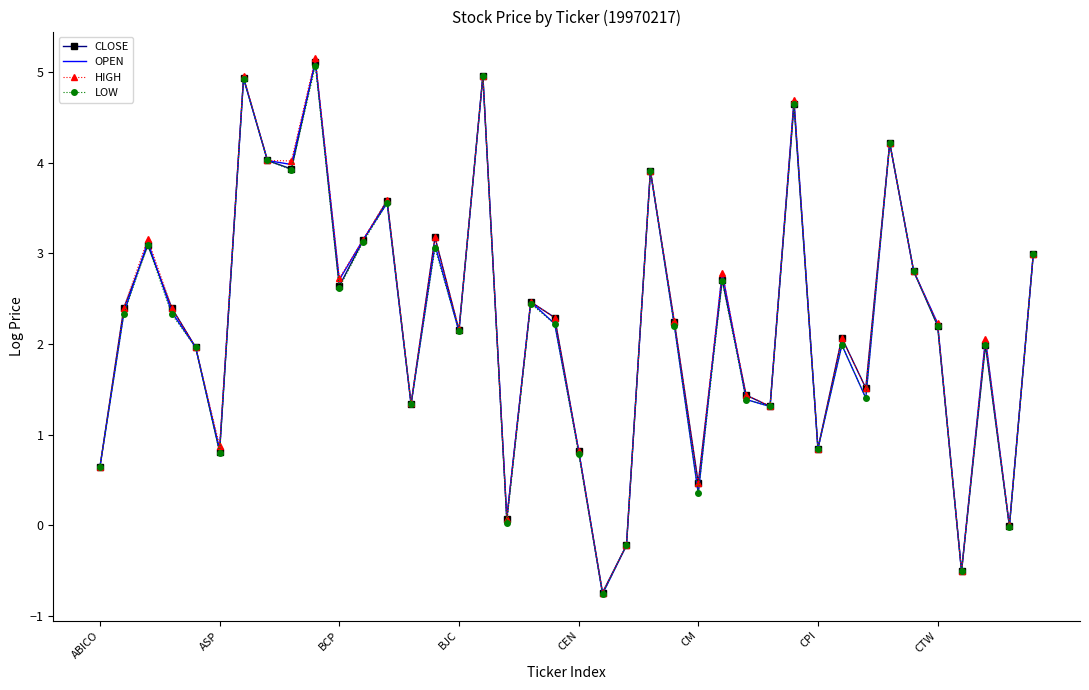

What is the greatest value displayed?

5.2